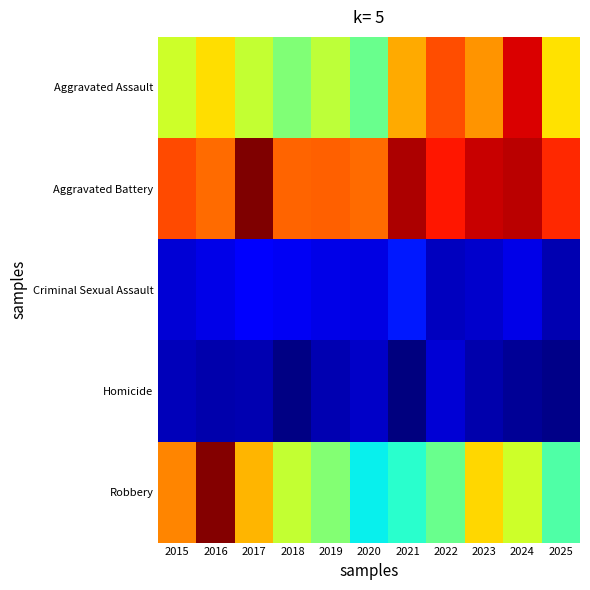

At which category is the sum across all series the highest?

2016